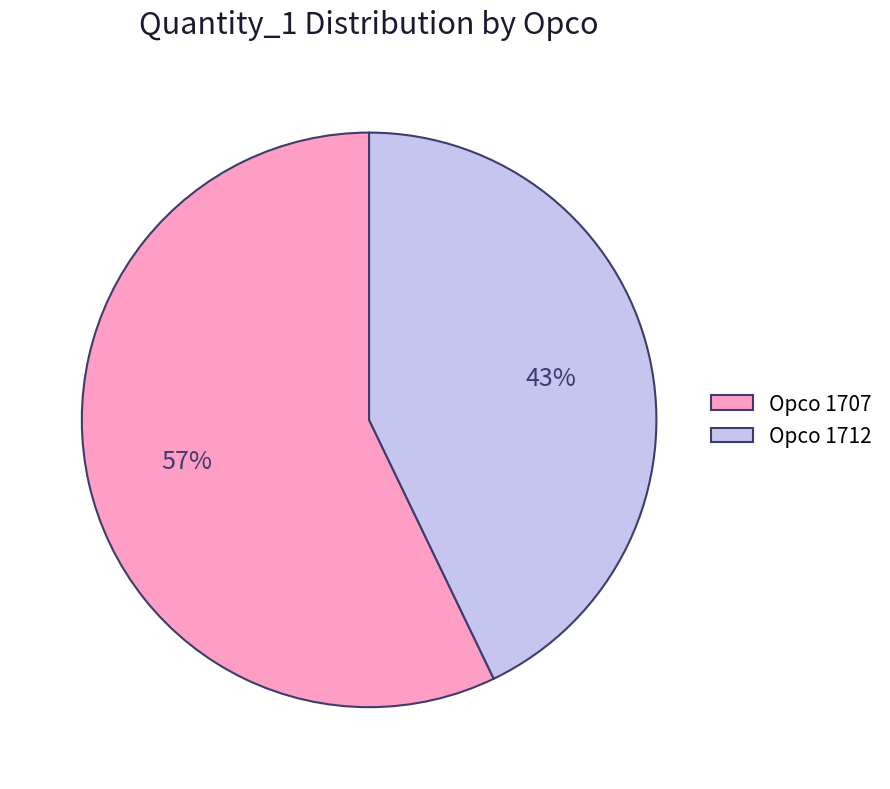

Which category accounts for the majority?

Opco 1707